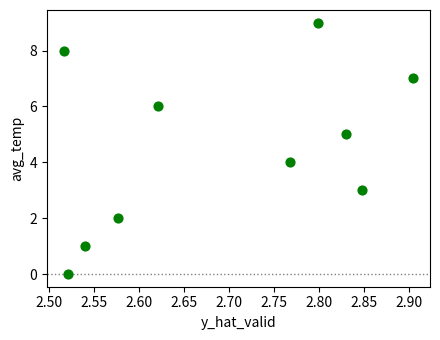

What is the range of Y values (max minus min)?

9